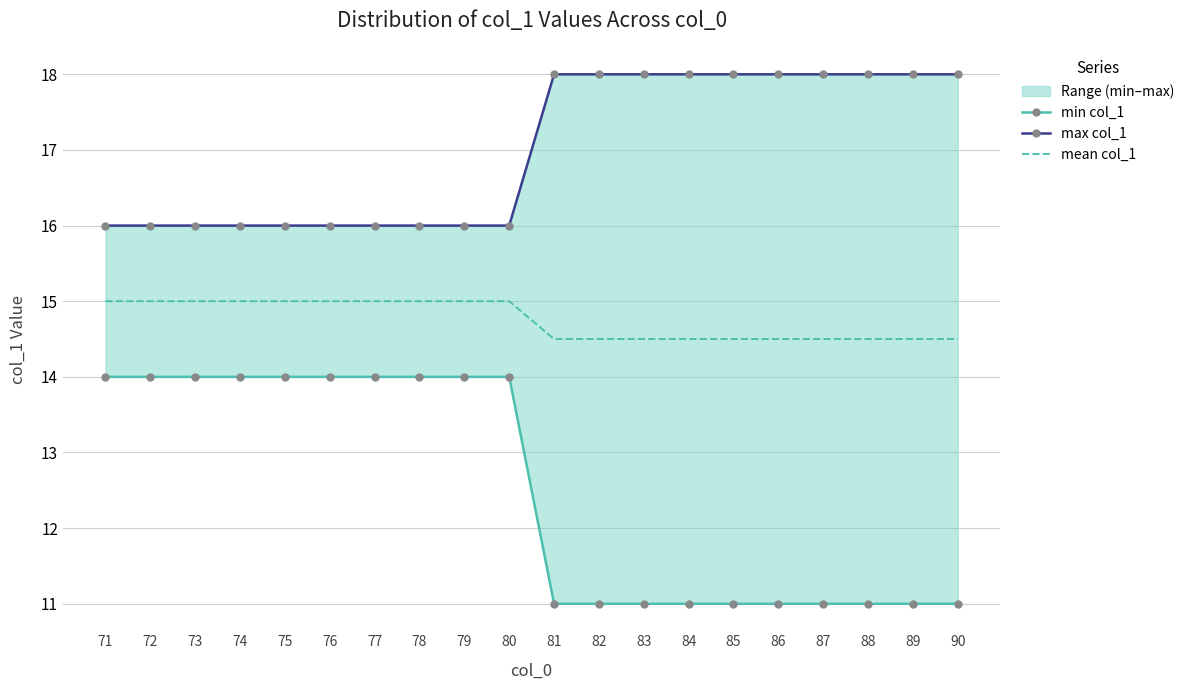

What is the total value across all series at 81?

43.5